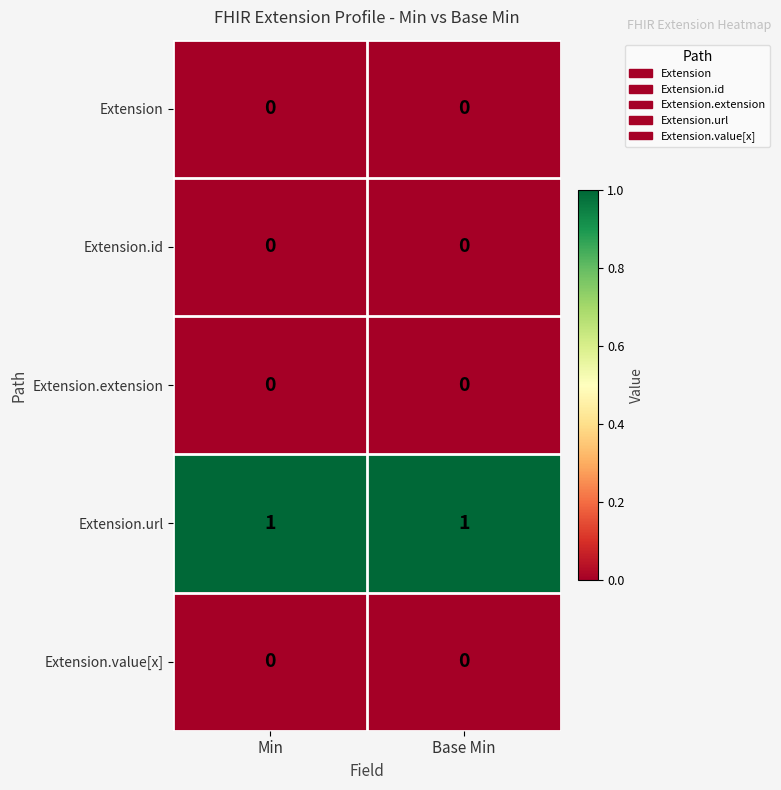

The Extension.extension series shows 0 at Base Min. True or false?

True